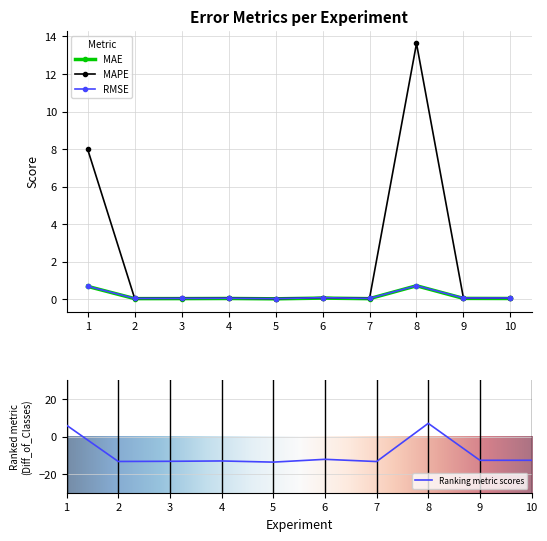

True or false: MAE and RMSE cross at least once.

False